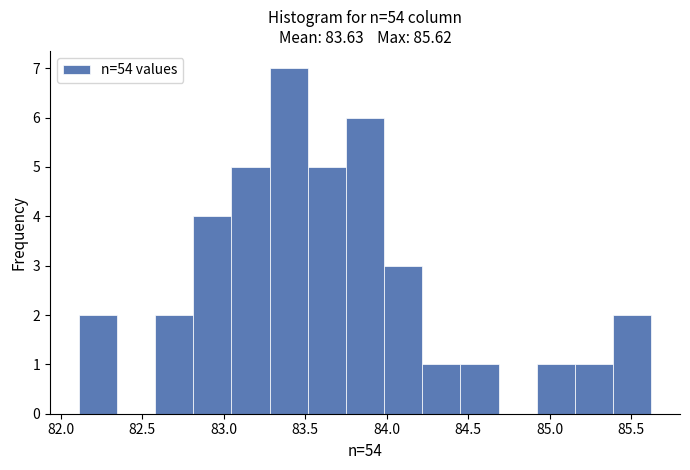

Reading left to right, transcribe this chart: for each bar, give the range it covers on the x-axis and its height. Neither the bar edges nor the heights are printed on the chart, so give them approximately, as read against the axes.

82.10 to 82.35: 2
82.35 to 82.60: 0
82.60 to 82.80: 2
82.80 to 83.05: 4
83.05 to 83.30: 5
83.30 to 83.50: 7
83.50 to 83.75: 5
83.75 to 84.00: 6
84.00 to 84.20: 3
84.20 to 84.45: 1
84.45 to 84.70: 1
84.70 to 84.90: 0
84.90 to 85.15: 1
85.15 to 85.40: 1
85.40 to 85.60: 2